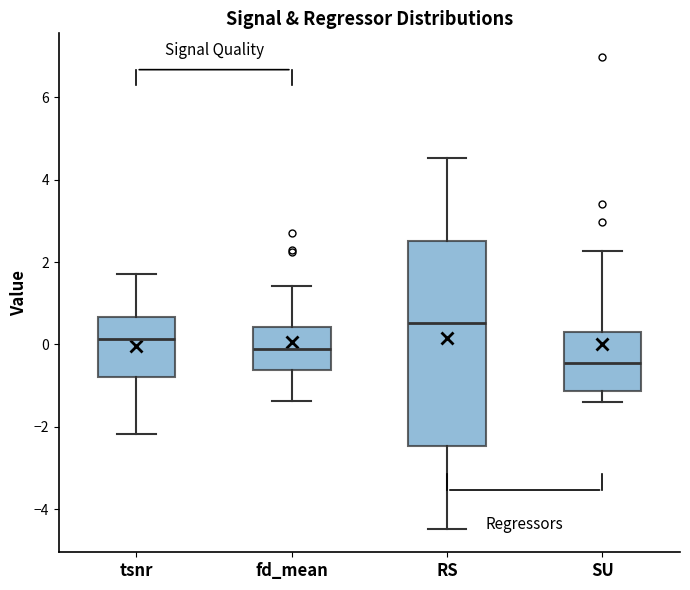

Comparing the boxes themselves (not the whiskers), which one is the tallest?

RS